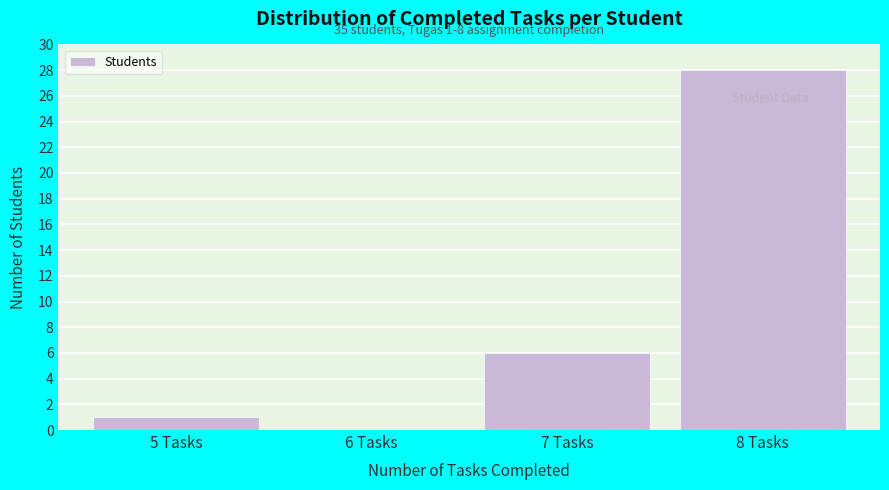

Reading left to right, extract all data points from this chart.

5 Tasks=1	6 Tasks=0	7 Tasks=6	8 Tasks=28